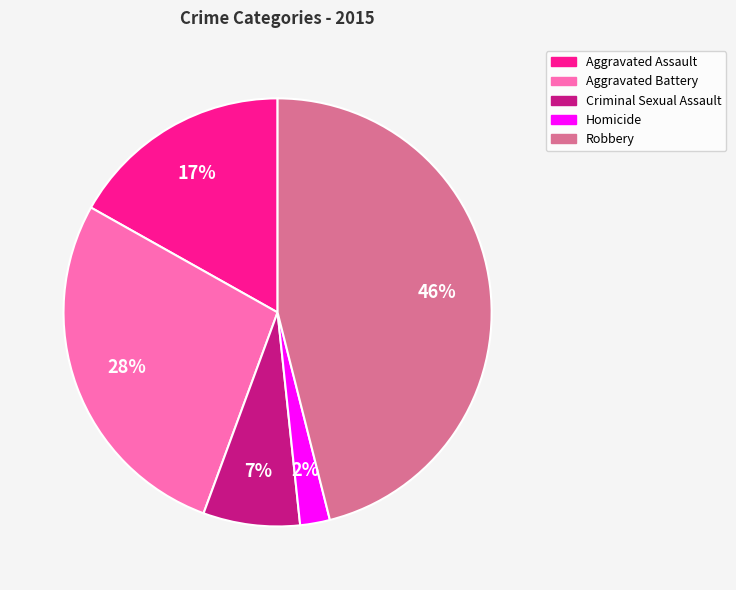

To the nearest percent, what is the combined percentage of Aggravated Battery and Criminal Sexual Assault?

35%